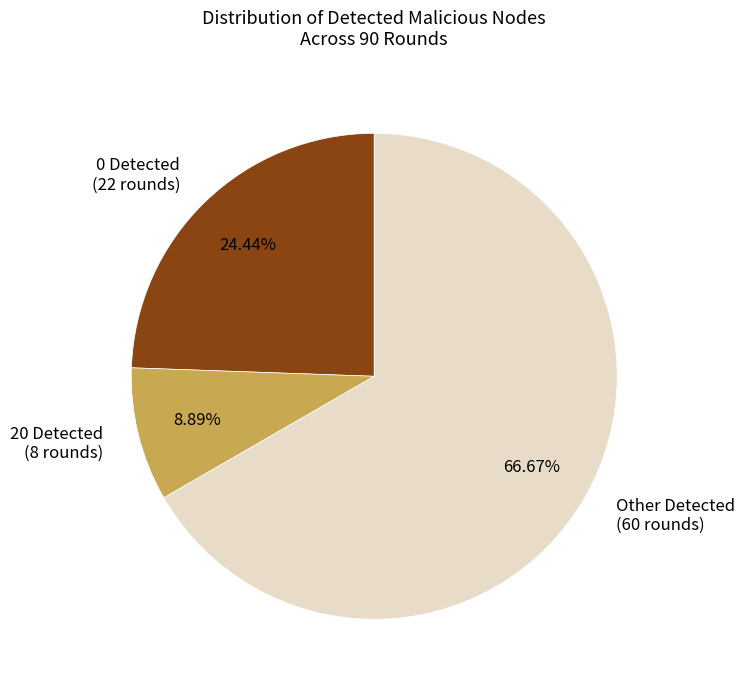

Which category accounts for the majority?

Other Detected (60 rounds)